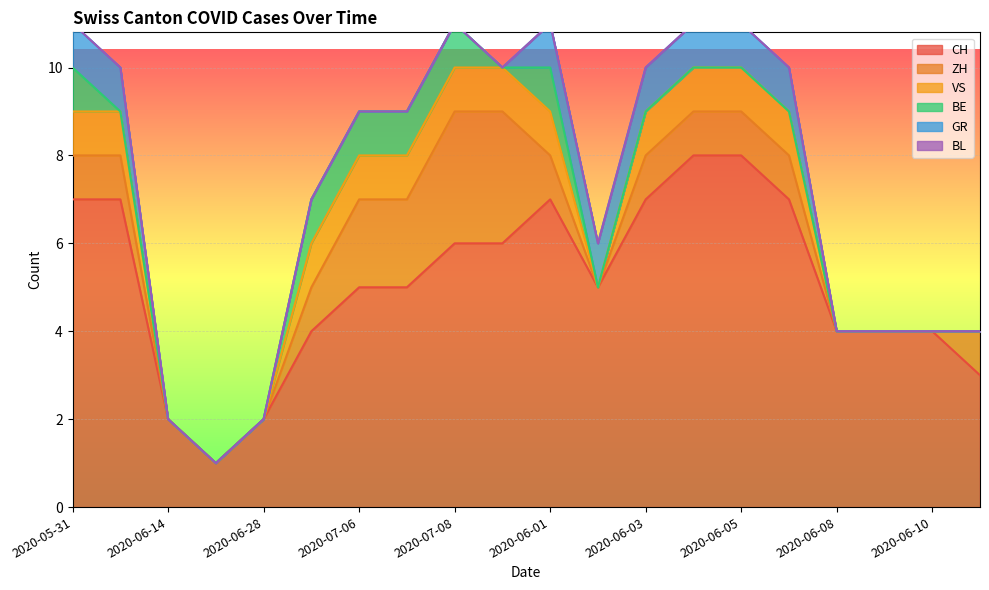

True or false: BL and BE cross at least once.

False